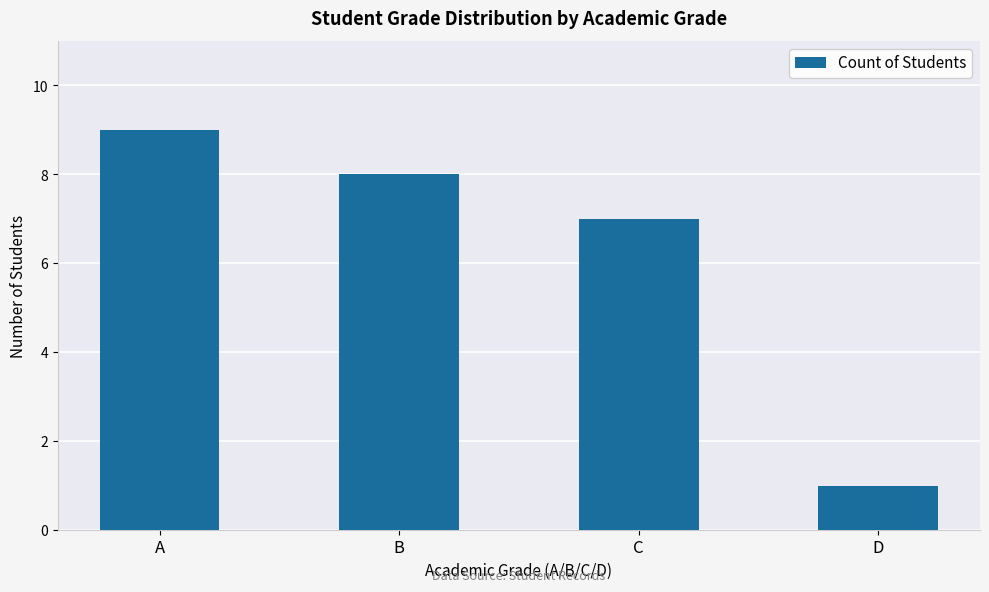

At which category does the chart reach its minimum across all series?

D